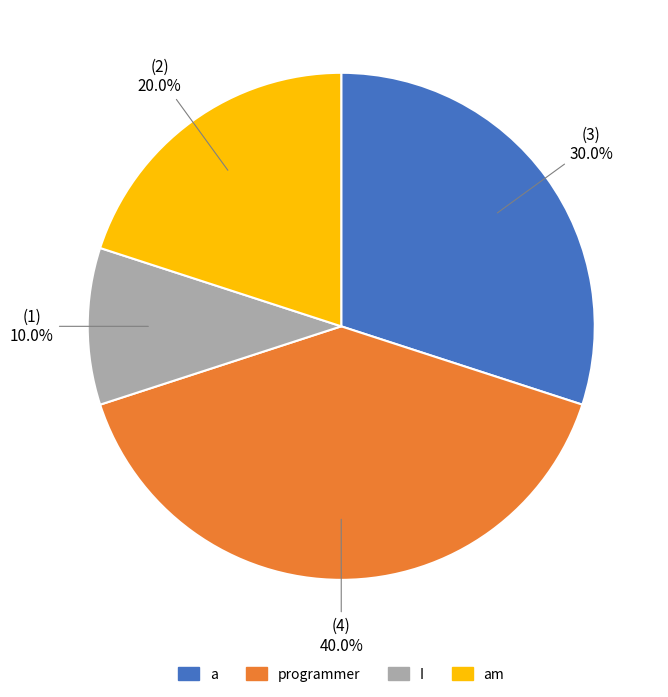

How many slices are in this pie chart?

4